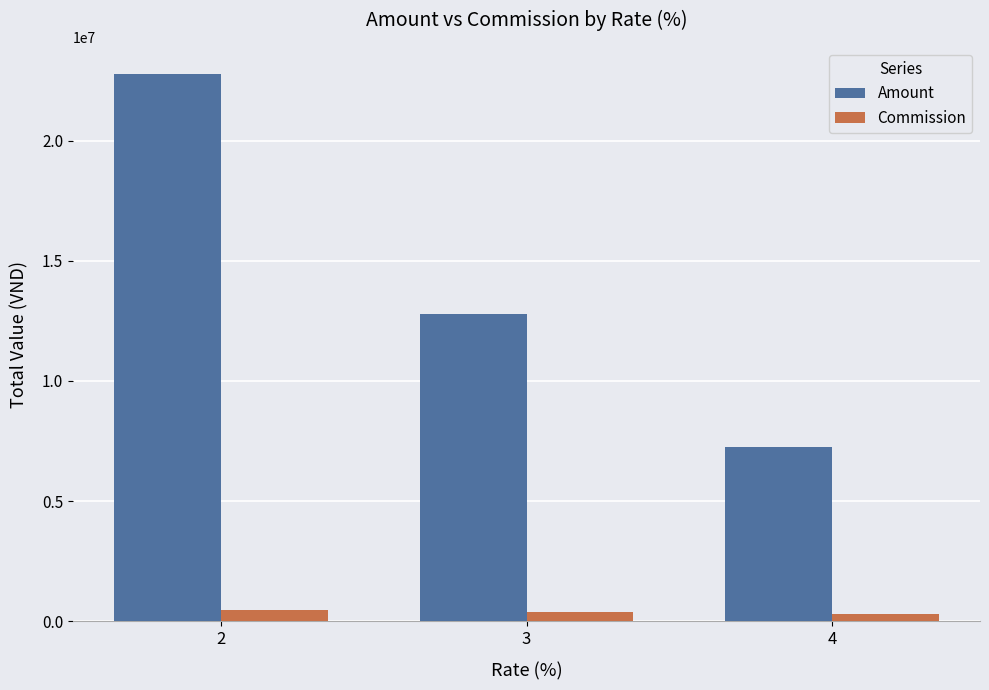

At 2, list the series in order from smallest to largest.

Commission, Amount